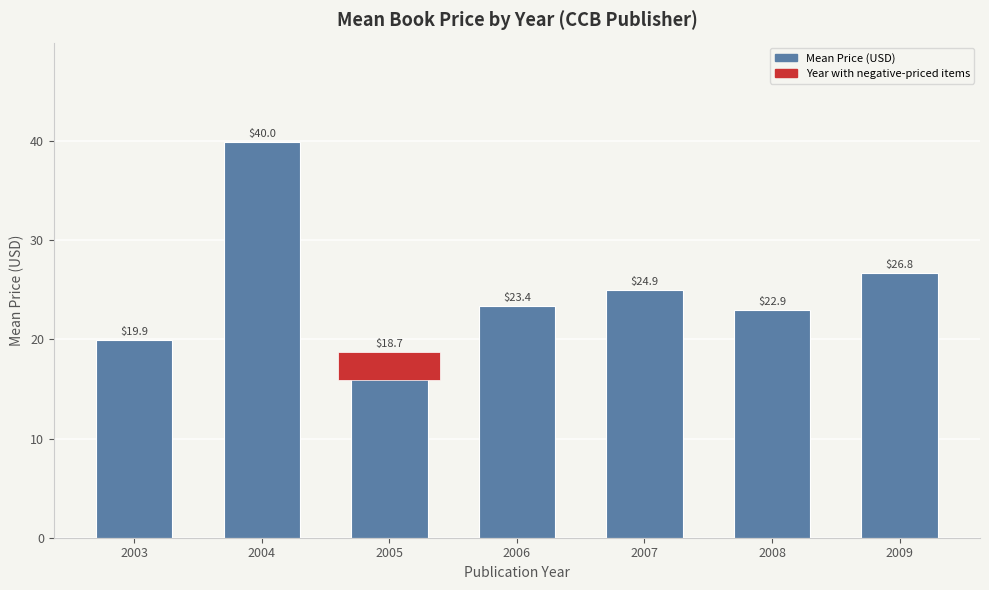

List the labels in order of value, largest first.

2004, 2009, 2007, 2006, 2008, 2003, 2005